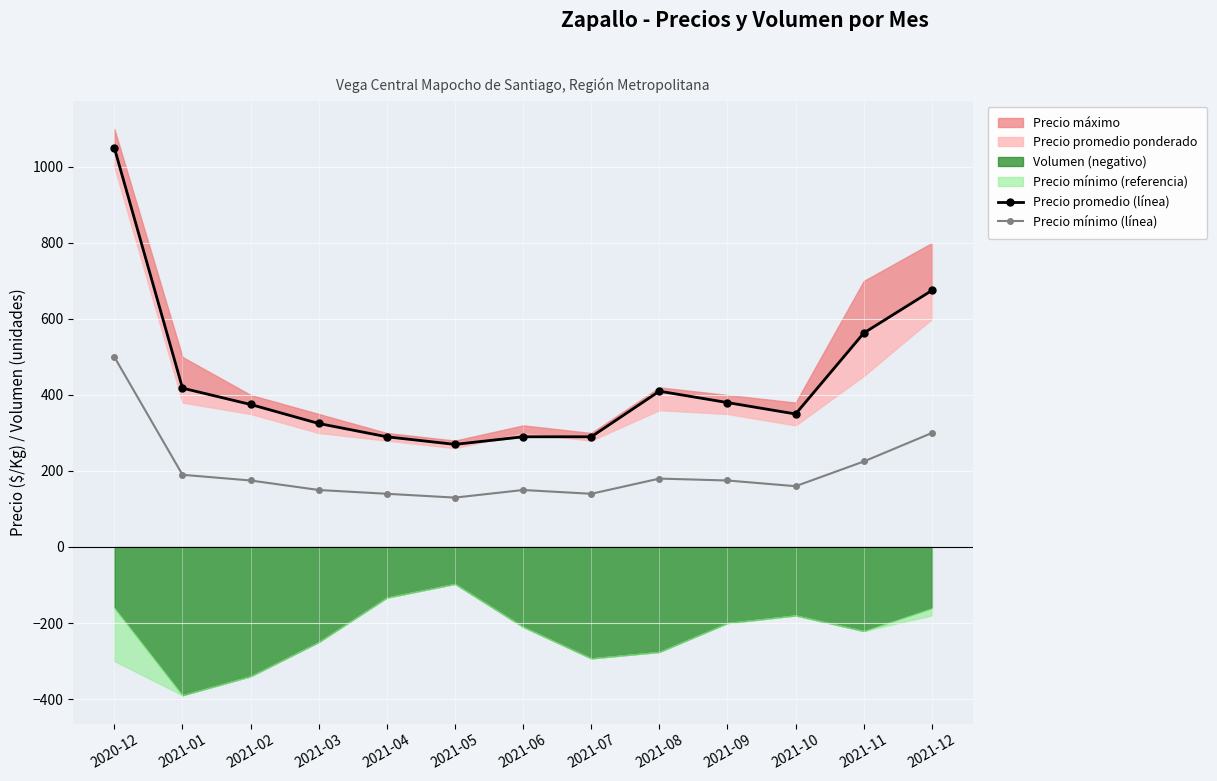

Where does the Precio promedio (línea) series first go above 375?

2020-12